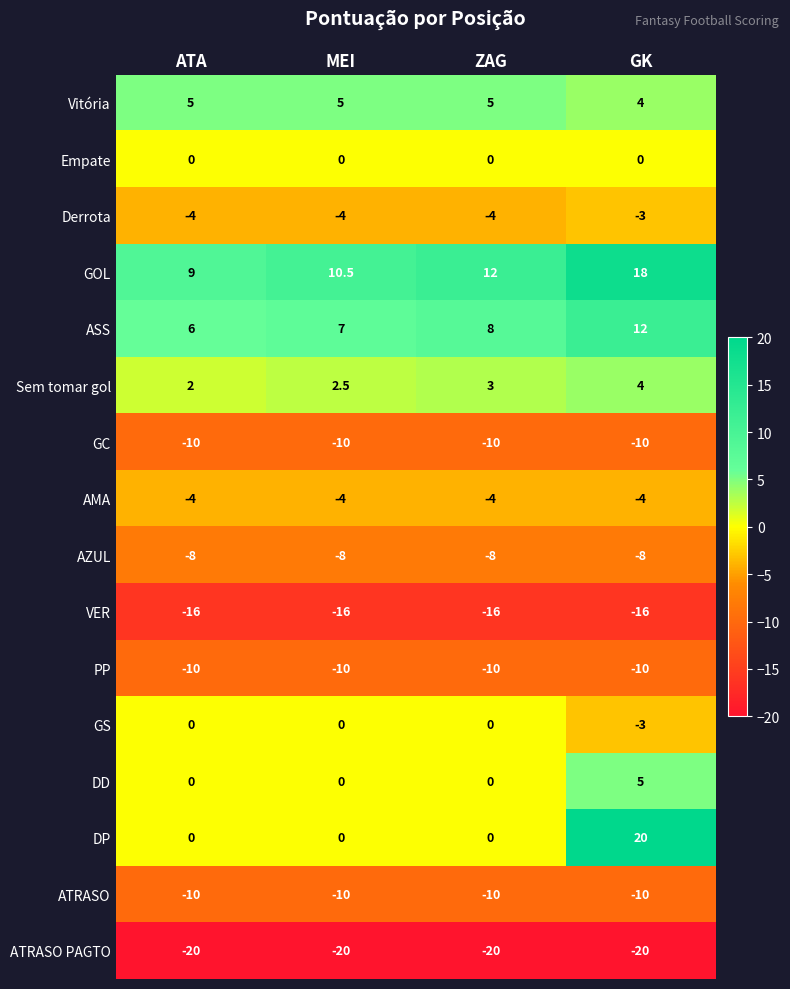

What is the approximate value of GOL at ATA?

9.0